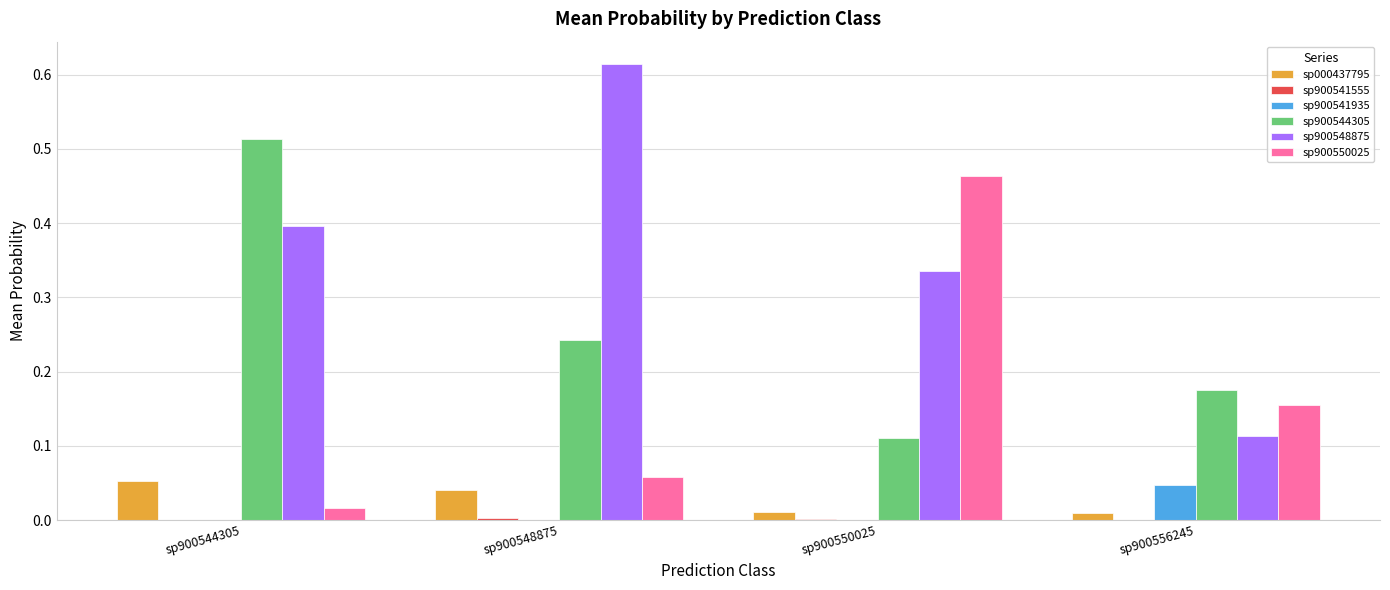

The sp900548875 series shows 0.3 at sp900548875. True or false?

False